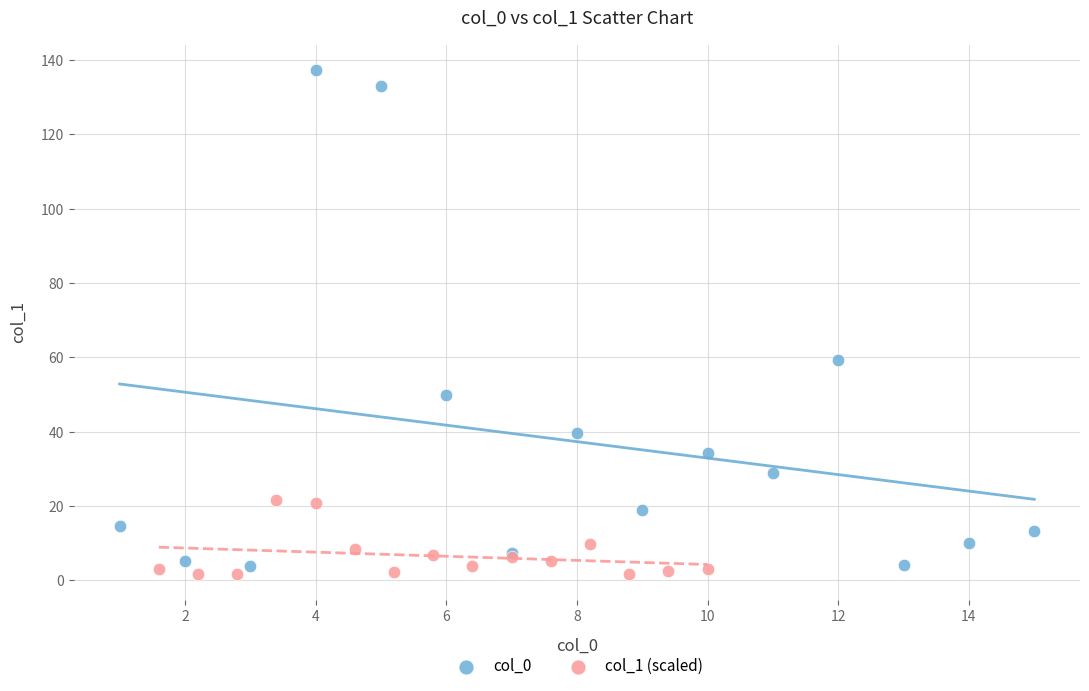

Which series has the largest Y range (max minus min)?

col_0